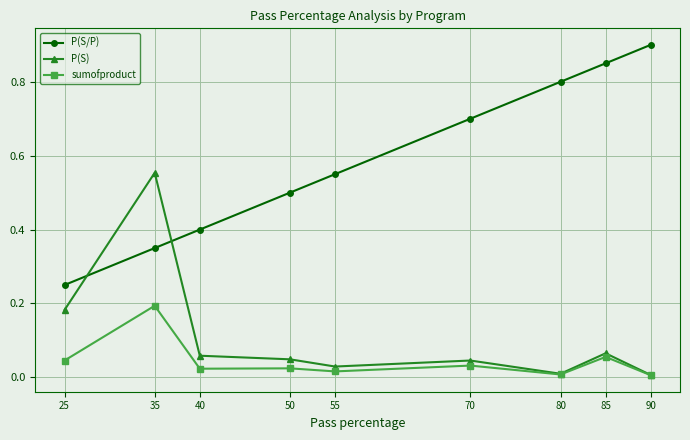

The value of P(S) at 40 is 0.0. True or false?

False